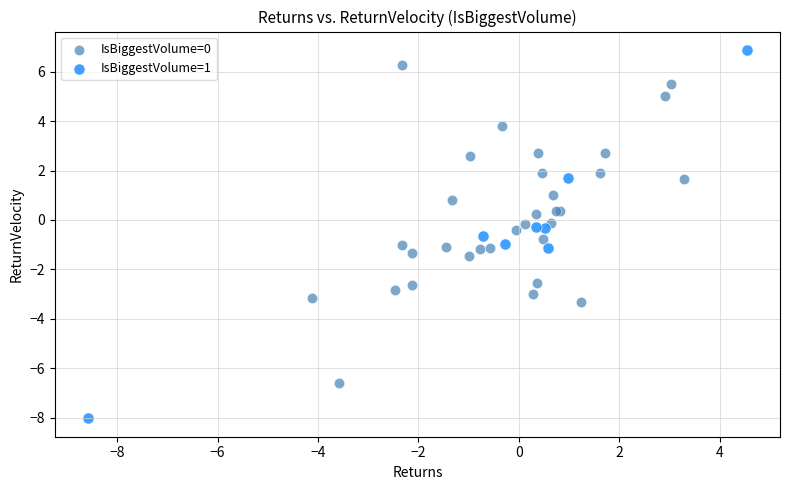

Which series has the widest spread of Y values?

IsBiggestVolume=1